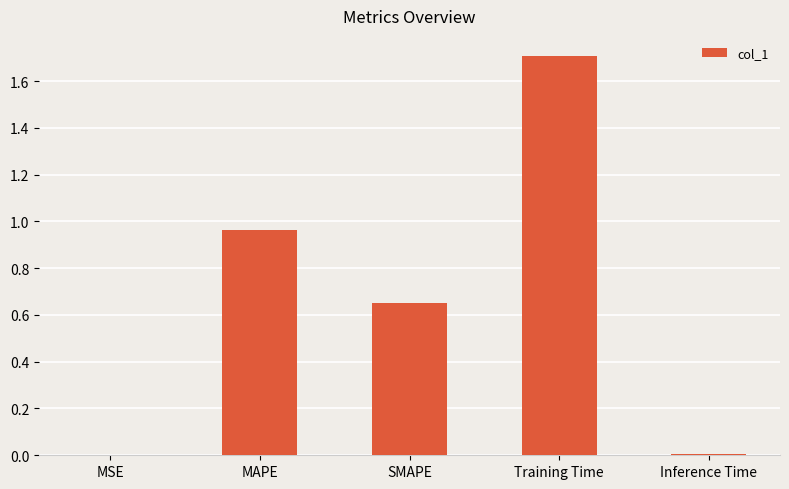

What is the change in value from MAPE to SMAPE?

-0.3